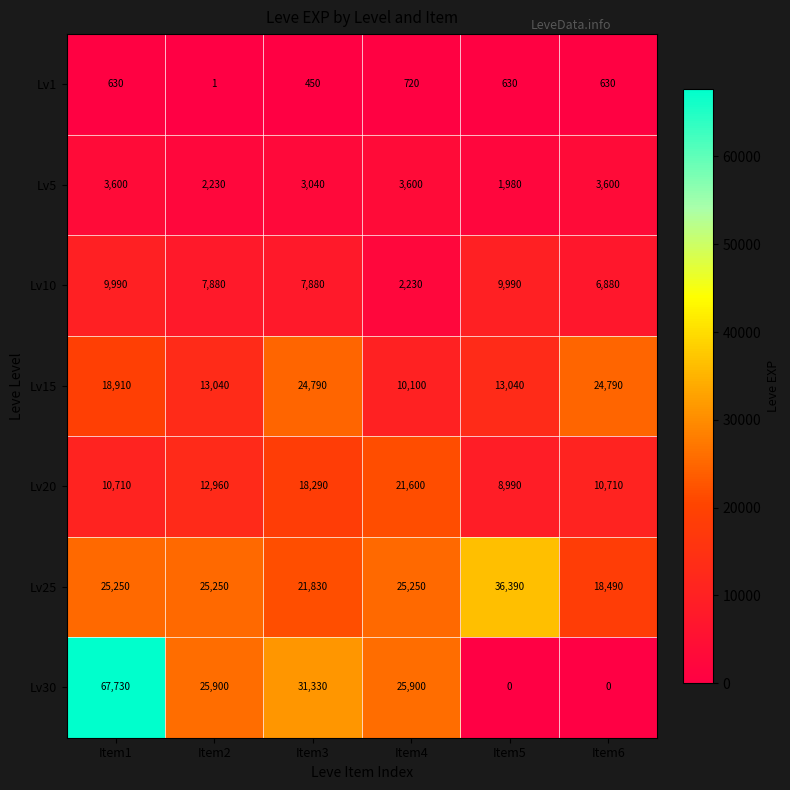

What is the total value across all series at Item1?

136820